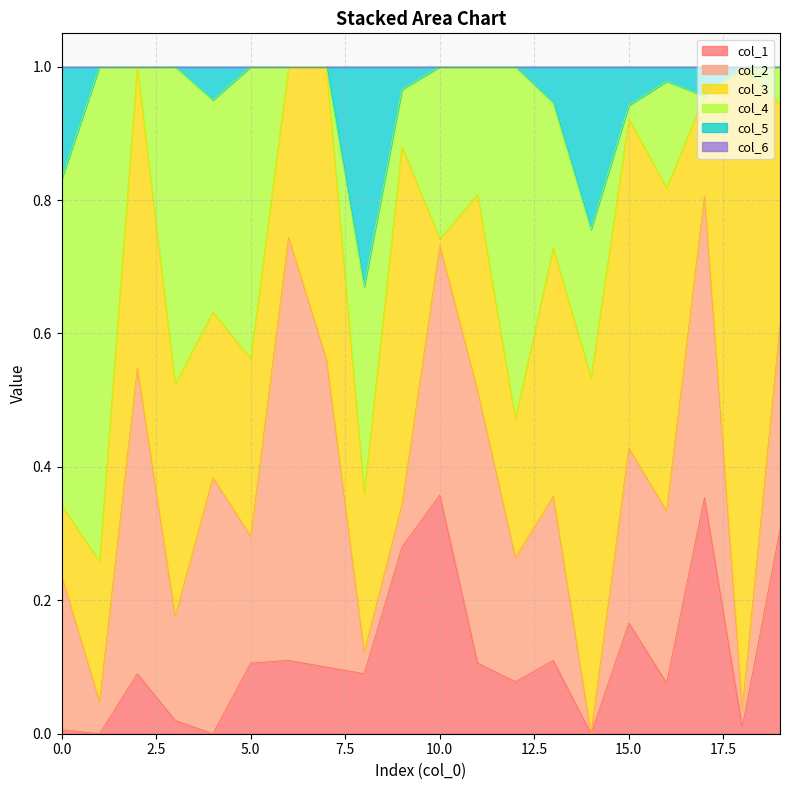

At 0, list the series in order from smallest to largest.

col_6, col_1, col_3, col_5, col_2, col_4